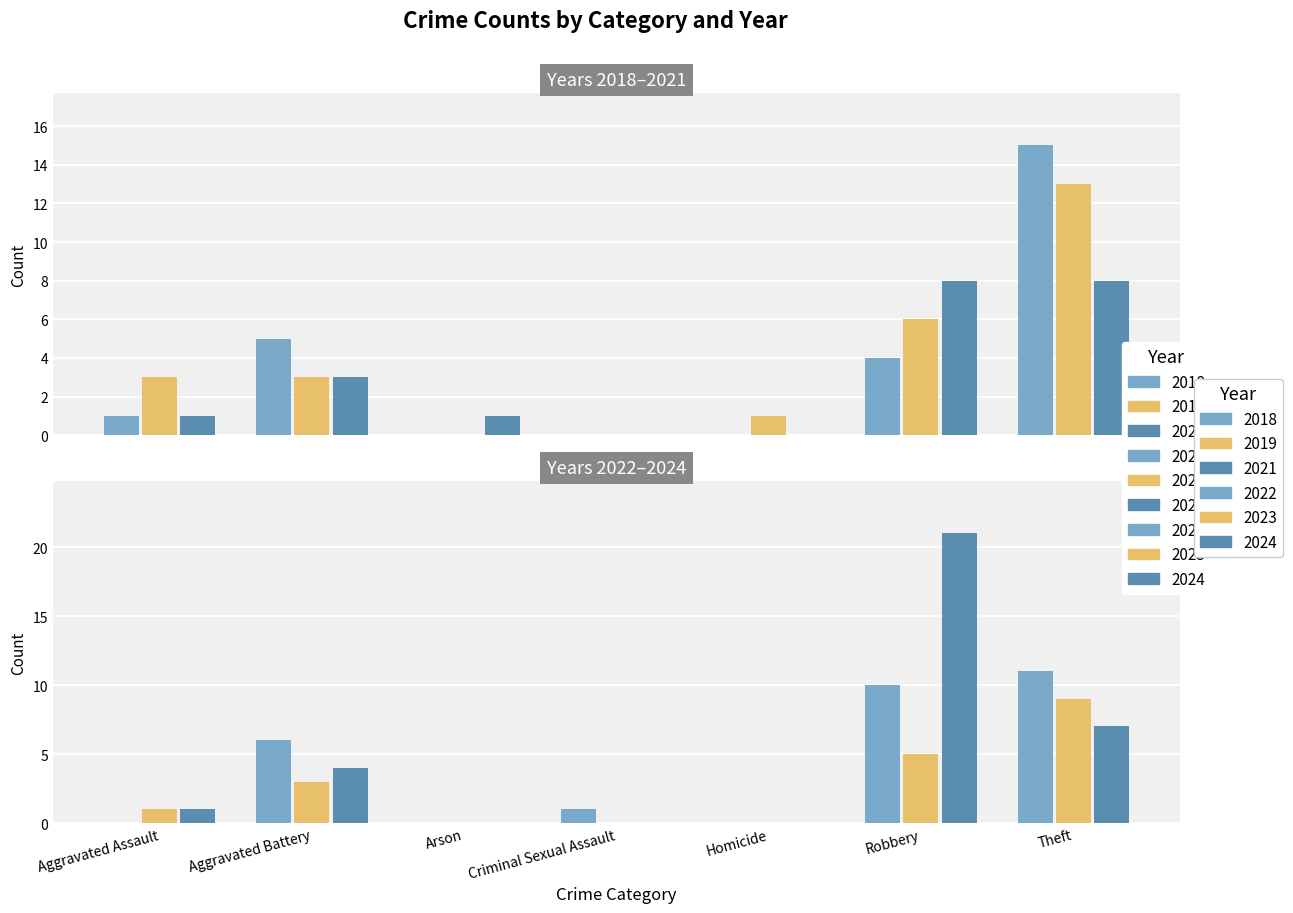

What position from the left is Arson?

3